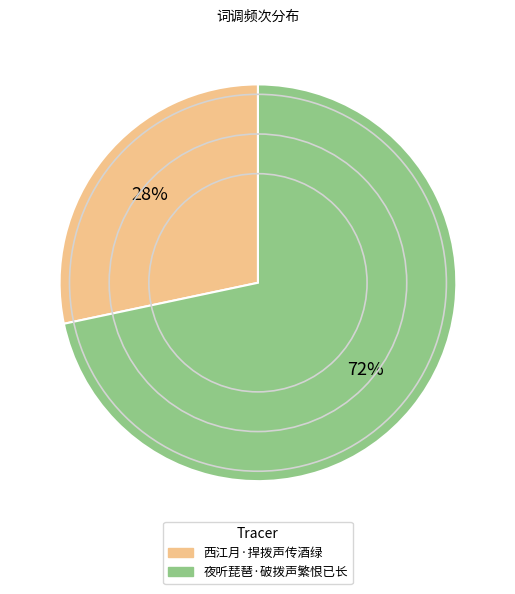

Is the sum of 西江月·捍拨声传酒绿 and 夜听琵琶·破拨声繁恨已长 greater than half?

Yes